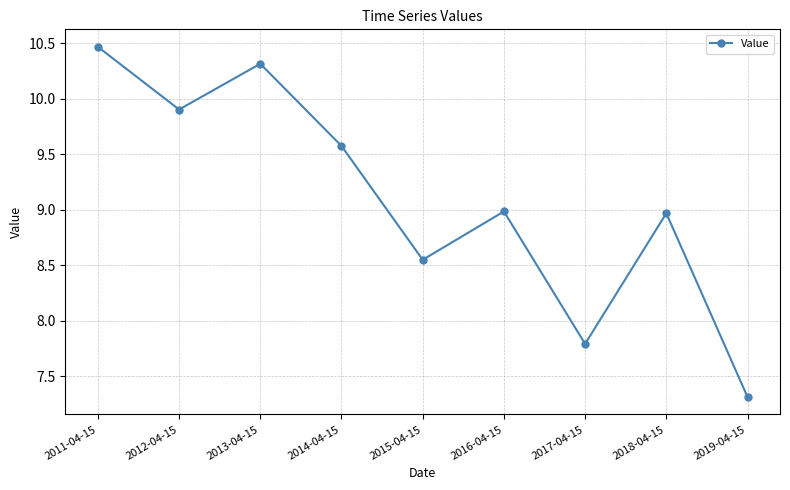

What is the sum of all values?

81.9